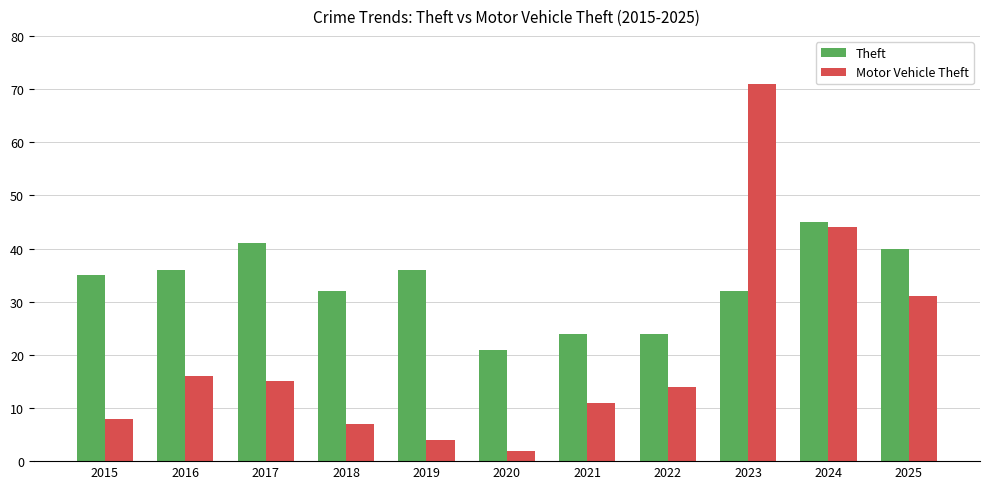

List the series in order of their peak value, highest first.

Motor Vehicle Theft, Theft